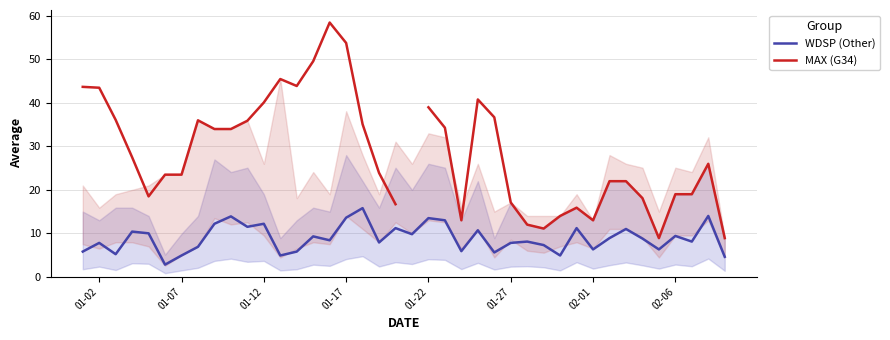

How many data points in WDSP (Other) are less than 8?

17